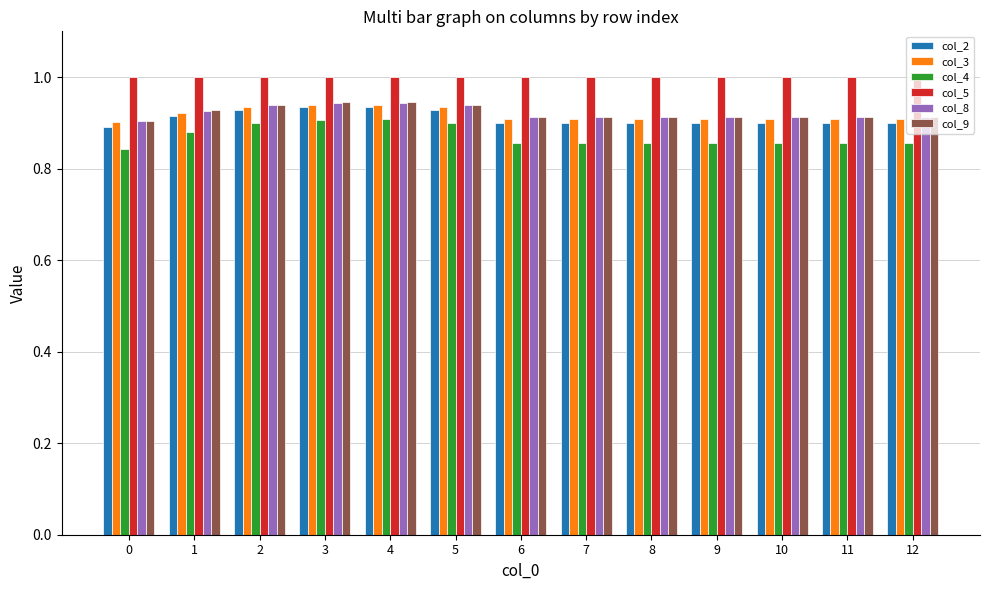

Which series has the largest total across all categories?

col_5